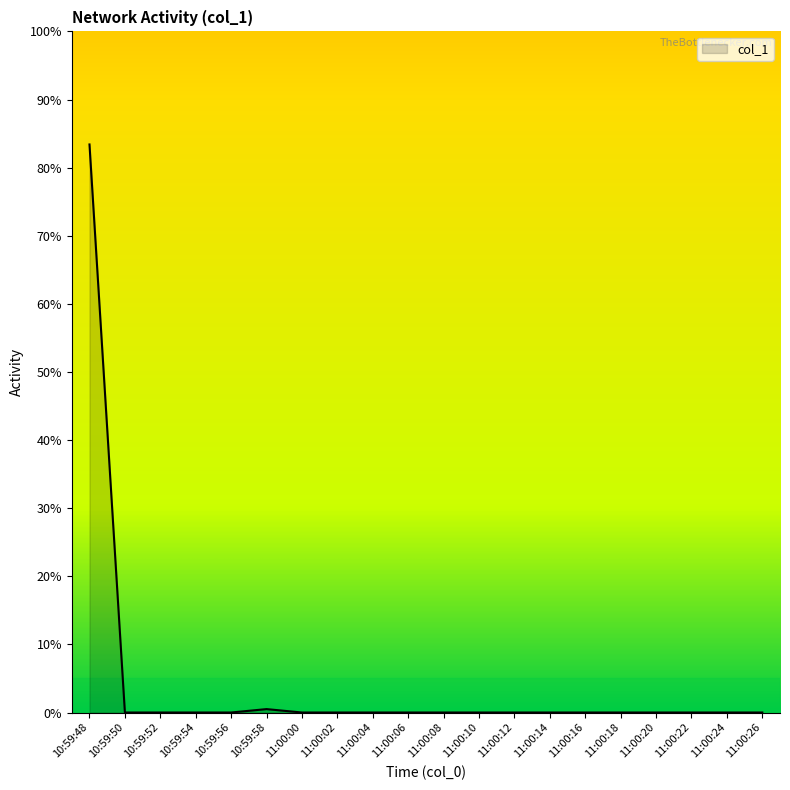

Does the chart display data point markers on the line(s)?

No